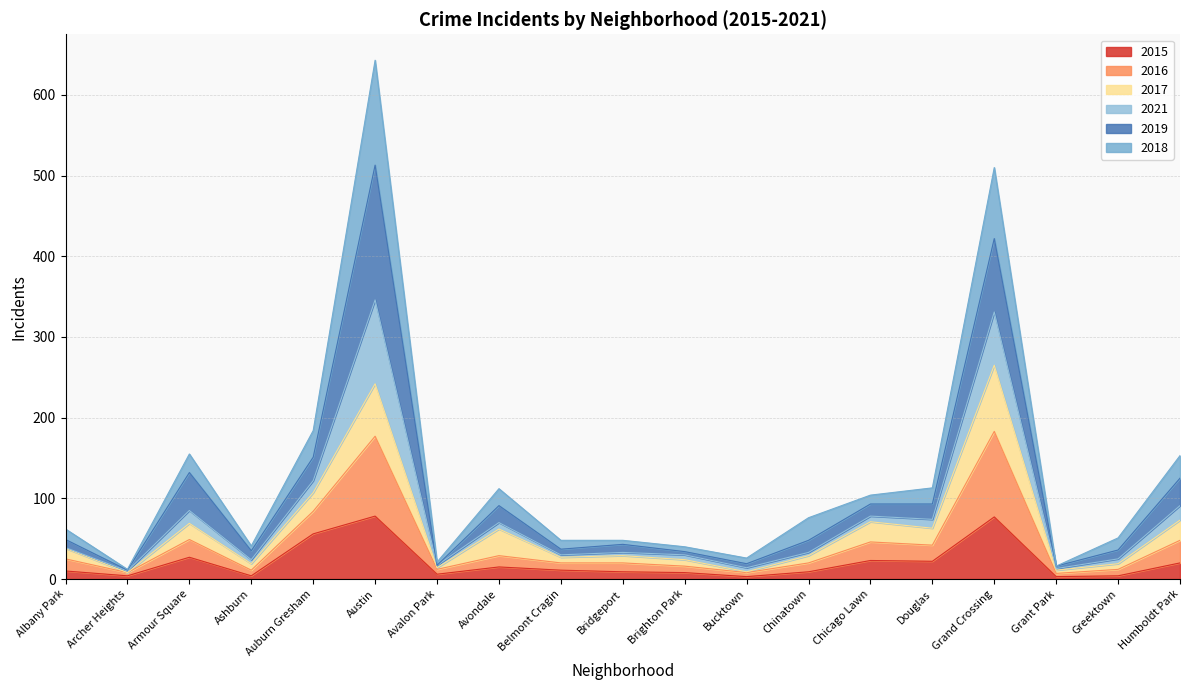

Which category has the lowest value in the 2015 series?

Bucktown